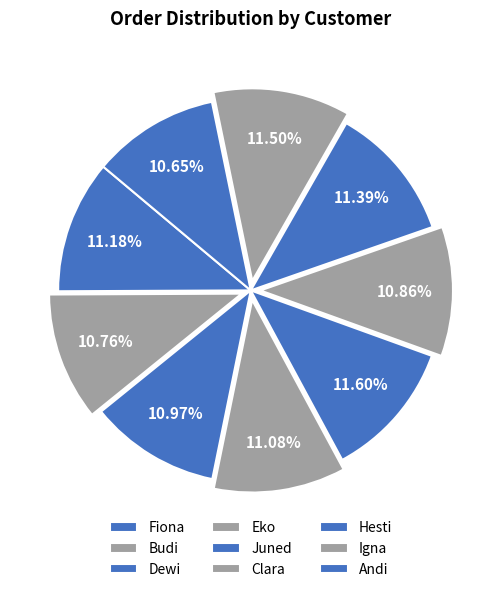

How many segments does this pie chart have?

9